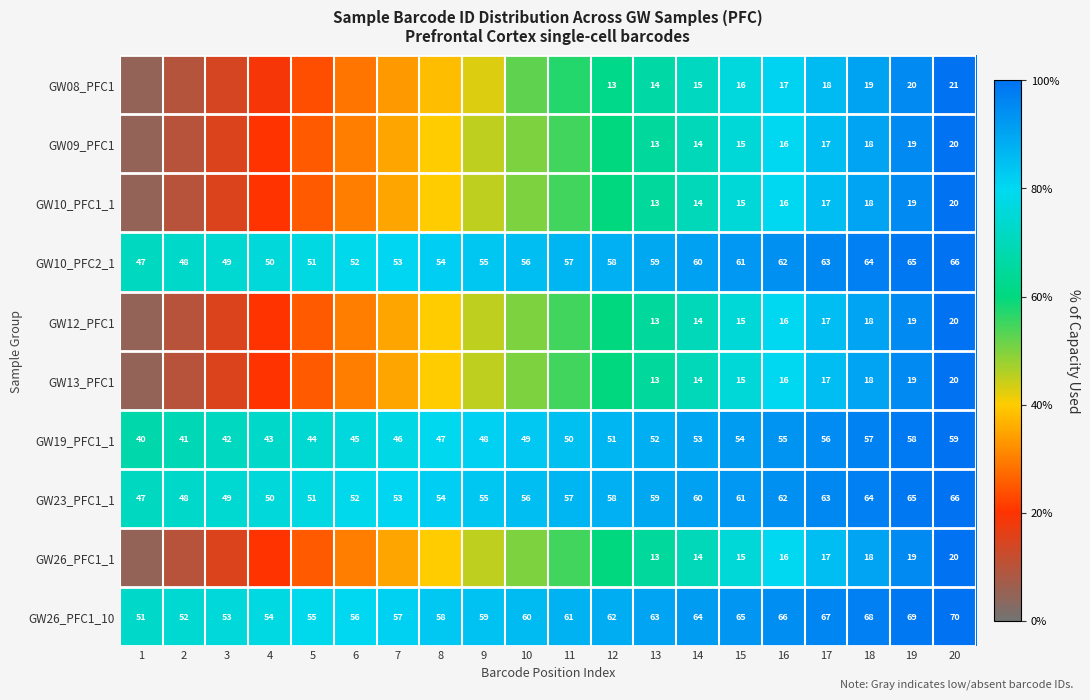

Which category has the highest value in the GW10_PFC2_1 series?

20